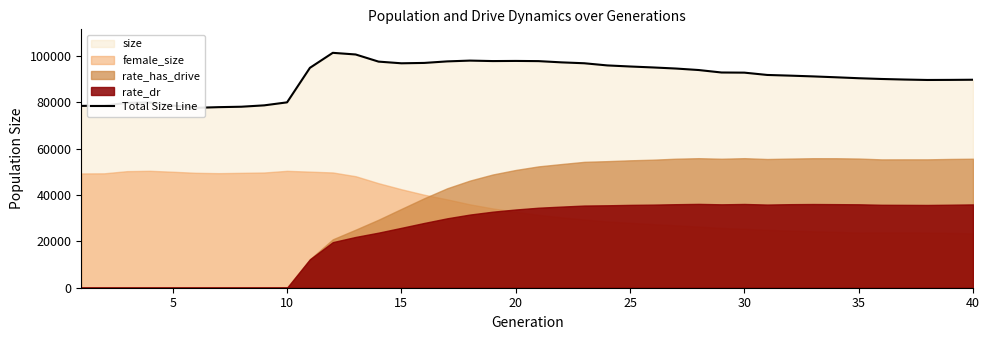

Does the chart display data point markers on the line(s)?

No